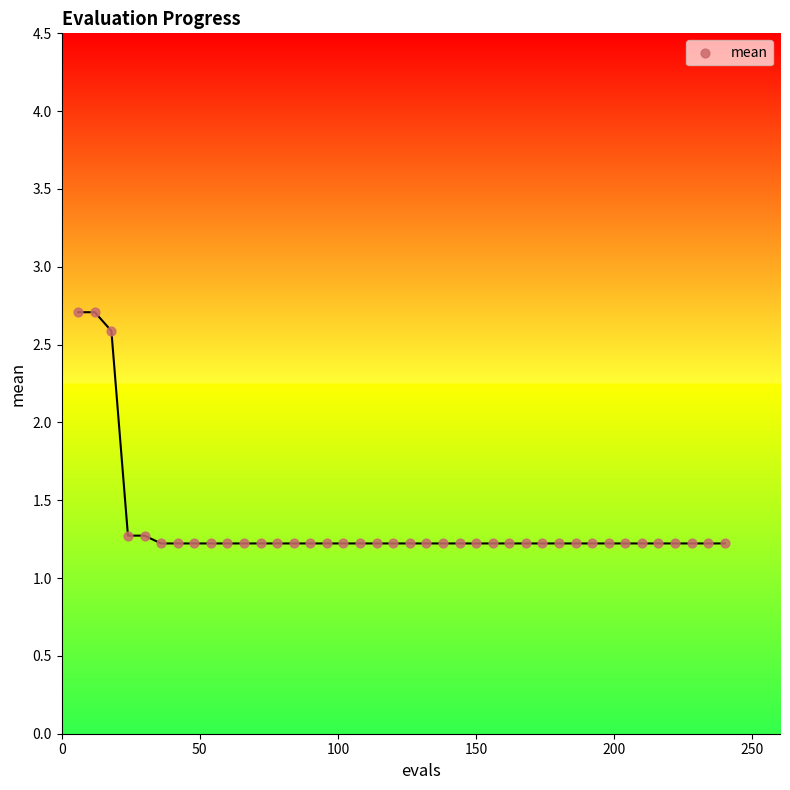

What is the range of X values (max minus min)?

234.0